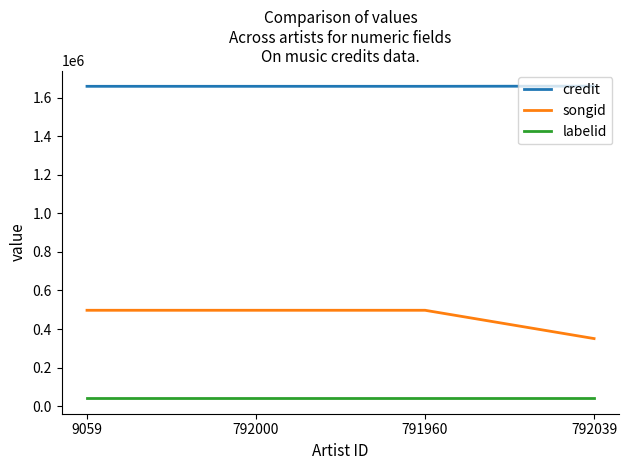

Rank the series by their maximum value, from lowest to highest.

labelid, songid, credit